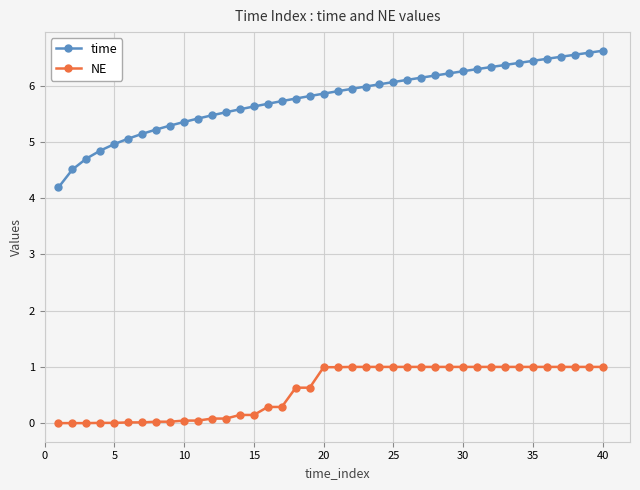

What is the average value of the time series?

5.8